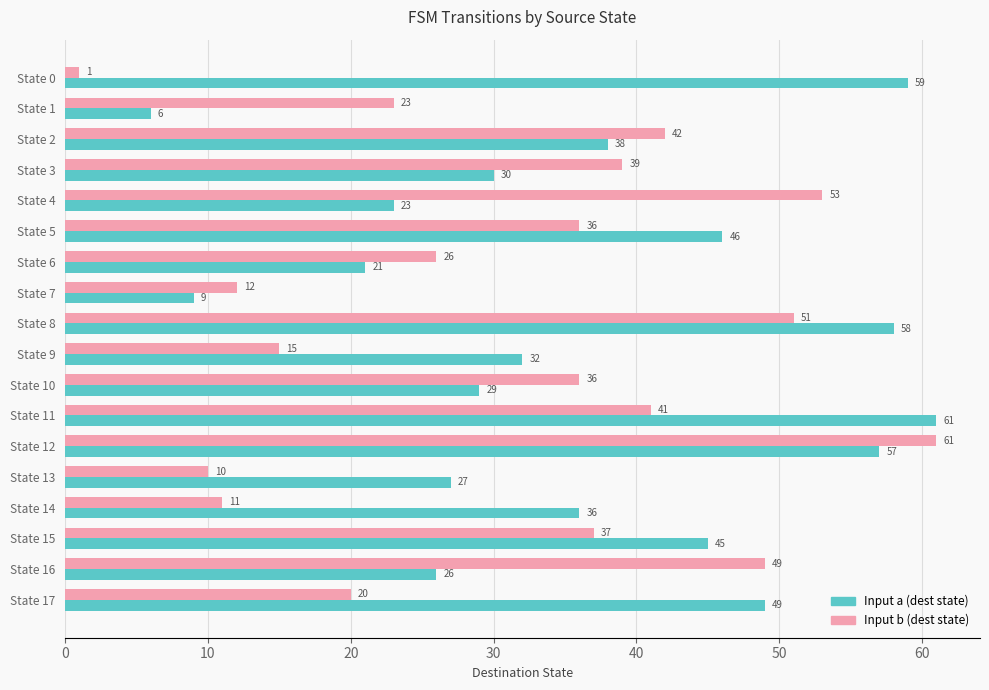

Rank the series at State 4 from highest to lowest value.

Input b (dest state), Input a (dest state)